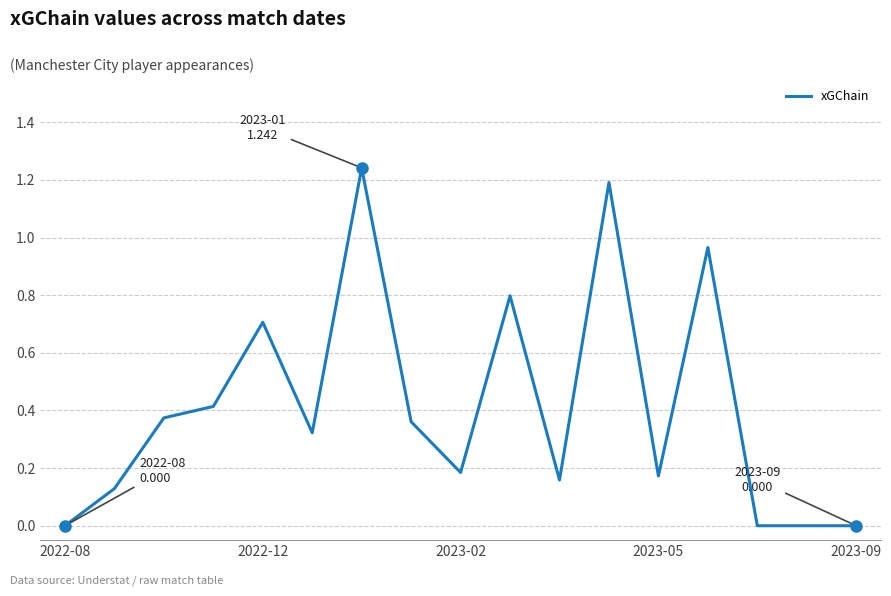

Reading left to right, what are all the values shown in this chart?

0.0	0.1	0.4	0.4	0.7	0.3	1.2	0.4	0.2	0.8	0.2	1.2	0.2	1.0	0.0	0.0	0.0